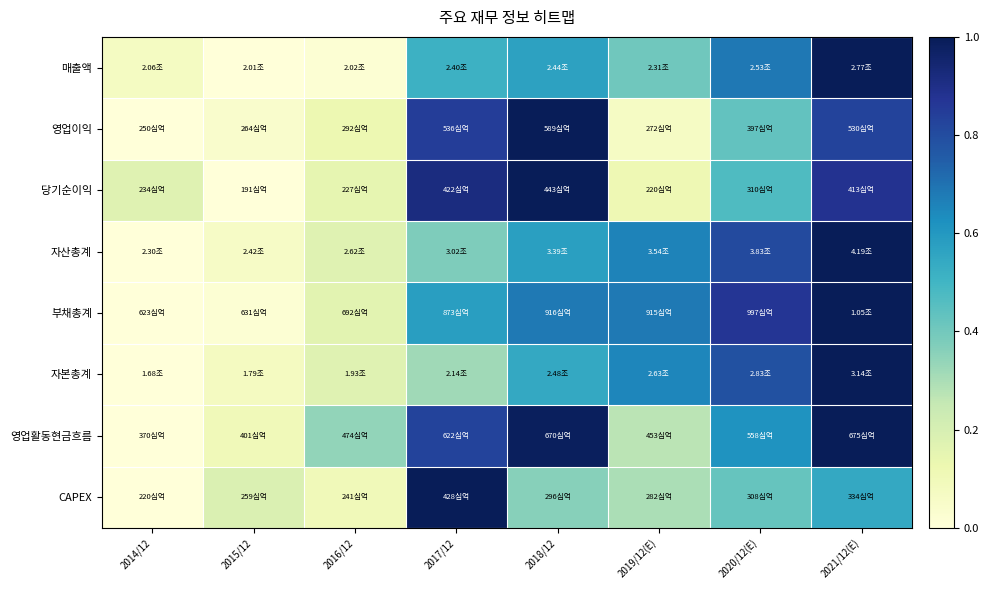

Which label corresponds to the largest value in the chart?

2021/12(E)